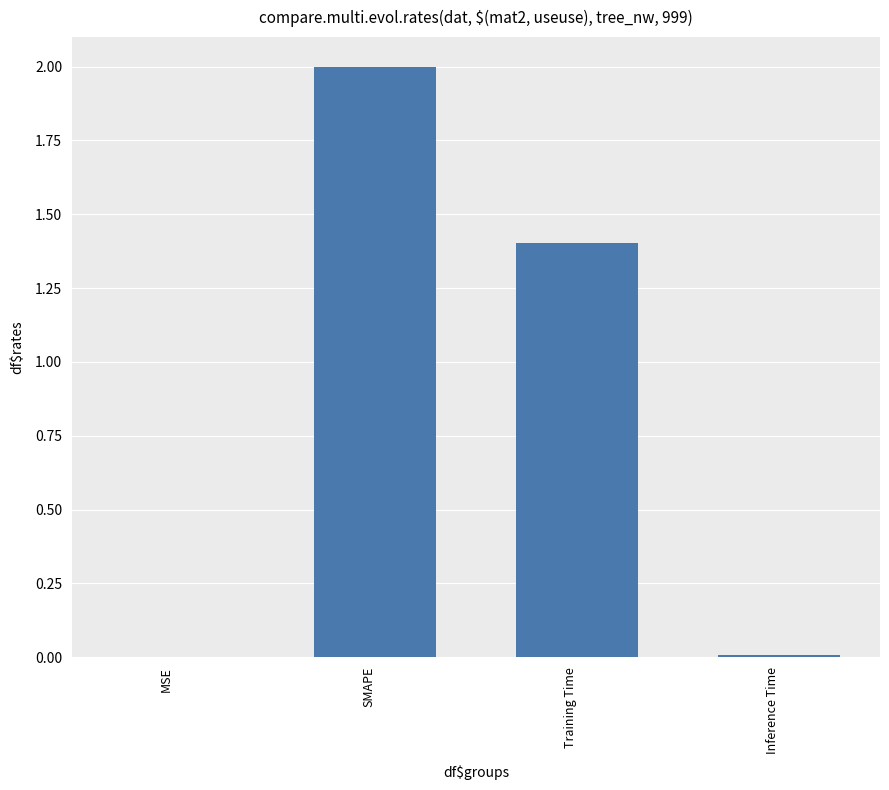

Between SMAPE and Training Time, which is larger?

SMAPE